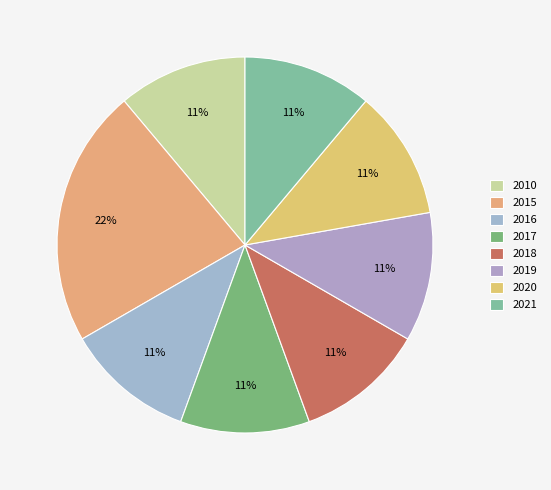

Does 2018 account for over 50% of the chart?

No